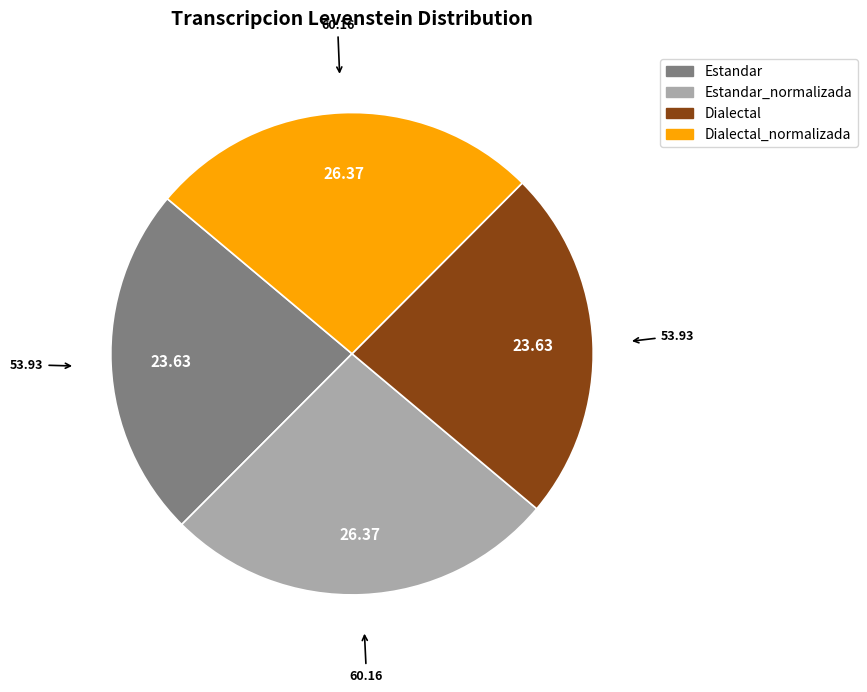

Combined, do Dialectal_normalizada and Estandar_normalizada account for over 50%?

Yes